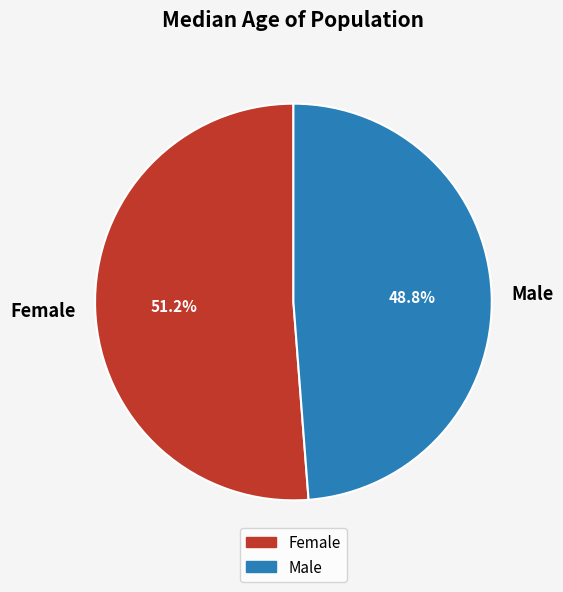

Which category has the biggest portion of the pie?

Female